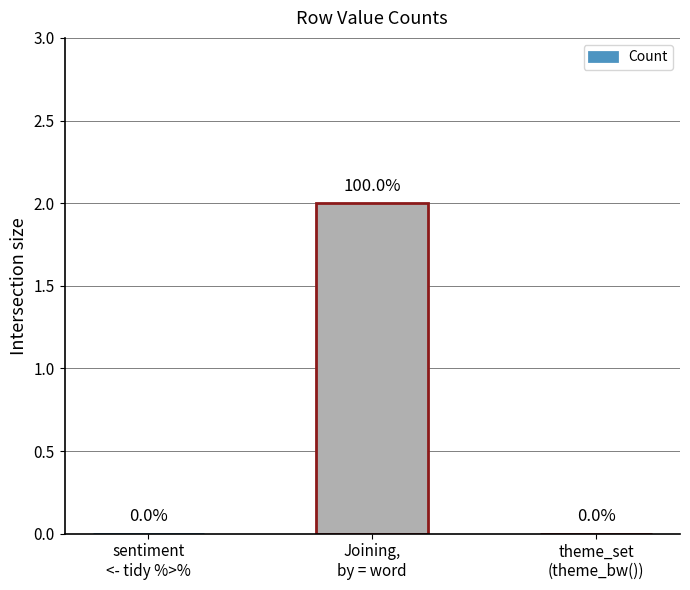

True or false: the data shows 0 at sentiment
<- tidy %>%.

True